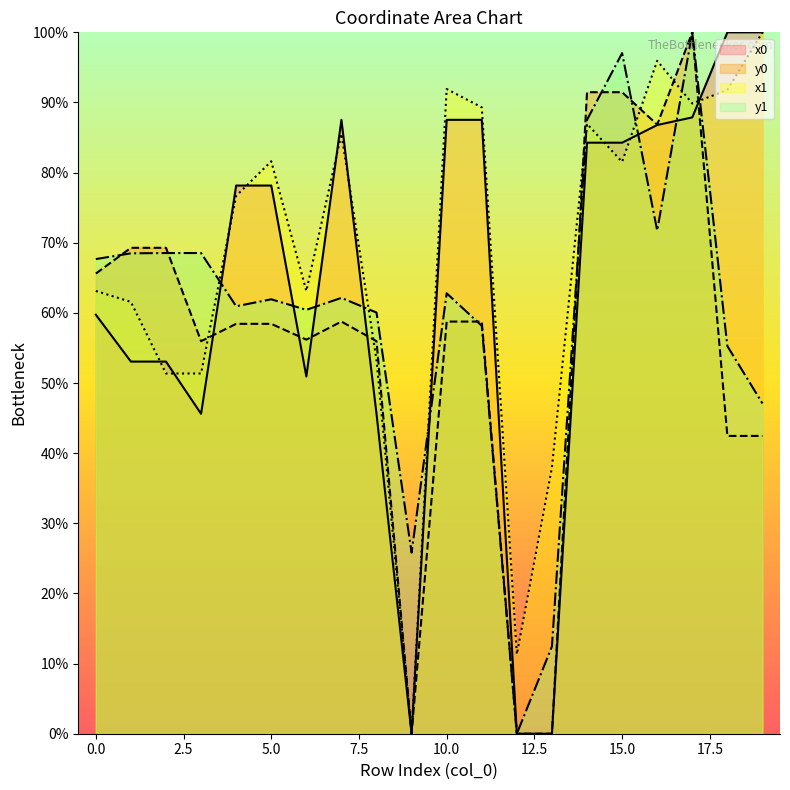

Reading right to left, transcribe all the data shown in this chart.

x0: 19=100.0	18=100.0	17=87.9	16=86.8	15=84.3	14=84.3	13=0.0	12=0.0	11=87.5	10=87.5	9=0.0	8=45.6	7=87.5	6=50.9	5=78.2	4=78.2	3=45.6	2=53.1	1=53.1	0=59.7
y0: 19=42.5	18=42.5	17=100.0	16=86.8	15=91.5	14=91.5	13=0.0	12=0.0	11=58.8	10=58.8	9=0.0	8=56.0	7=58.8	6=56.2	5=58.4	4=58.4	3=56.0	2=69.3	1=69.3	0=65.6
x1: 19=100.0	18=91.8	17=89.9	16=95.9	15=81.5	14=86.9	13=37.9	12=11.3	11=89.3	10=91.9	9=0.0	8=53.3	7=85.5	6=63.1	5=81.6	4=76.7	3=51.4	2=51.4	1=61.6	0=63.1
y1: 19=47.1	18=55.3	17=100.0	16=71.7	15=97.0	14=87.5	13=12.4	12=0.0	11=58.2	10=62.8	9=25.8	8=60.0	7=62.1	6=60.4	5=61.9	4=60.9	3=68.5	2=68.5	1=68.5	0=67.7